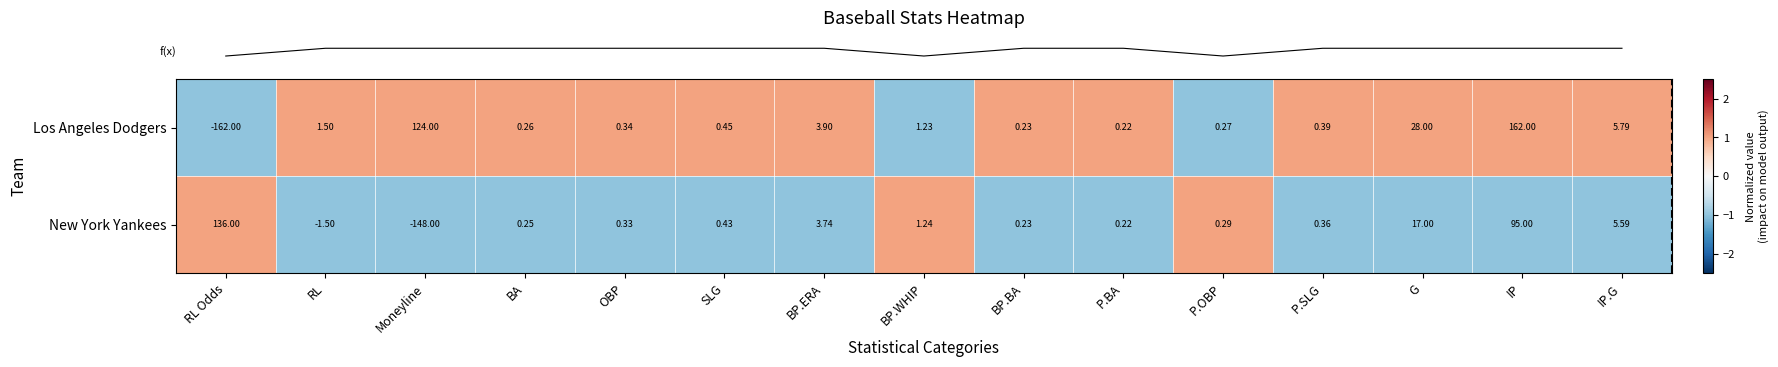

Which series changed the most between RL Odds and BP.WHIP?

Los Angeles Dodgers